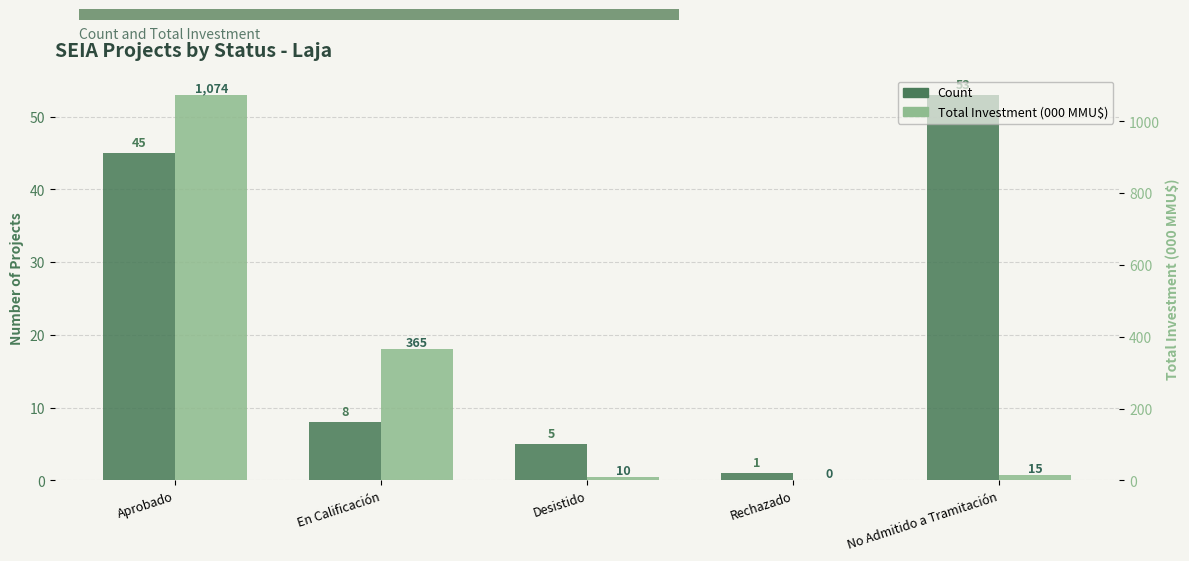

Reading left to right, what are all the values shown in this chart?

Count: Aprobado=45.0	En Calificación=8.0	Desistido=5.0	Rechazado=1.0	No Admitido a Tramitación=53.0
Total Investment (000 MMU$): Aprobado=1074.1	En Calificación=365.0	Desistido=9.9	Rechazado=0.3	No Admitido a Tramitación=14.9